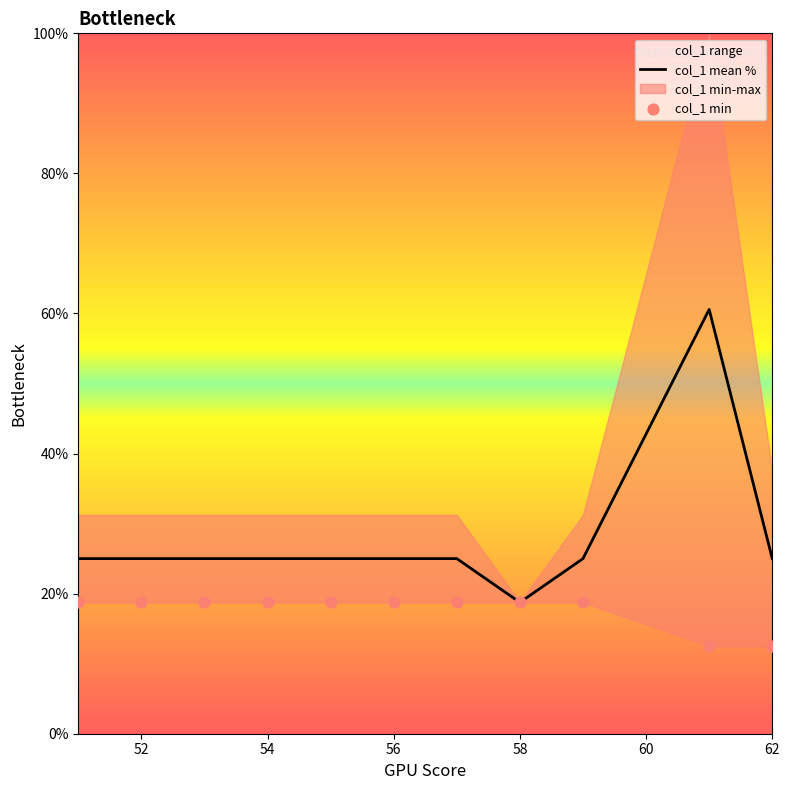

Which series has the largest total across all categories?

col_1 mean %